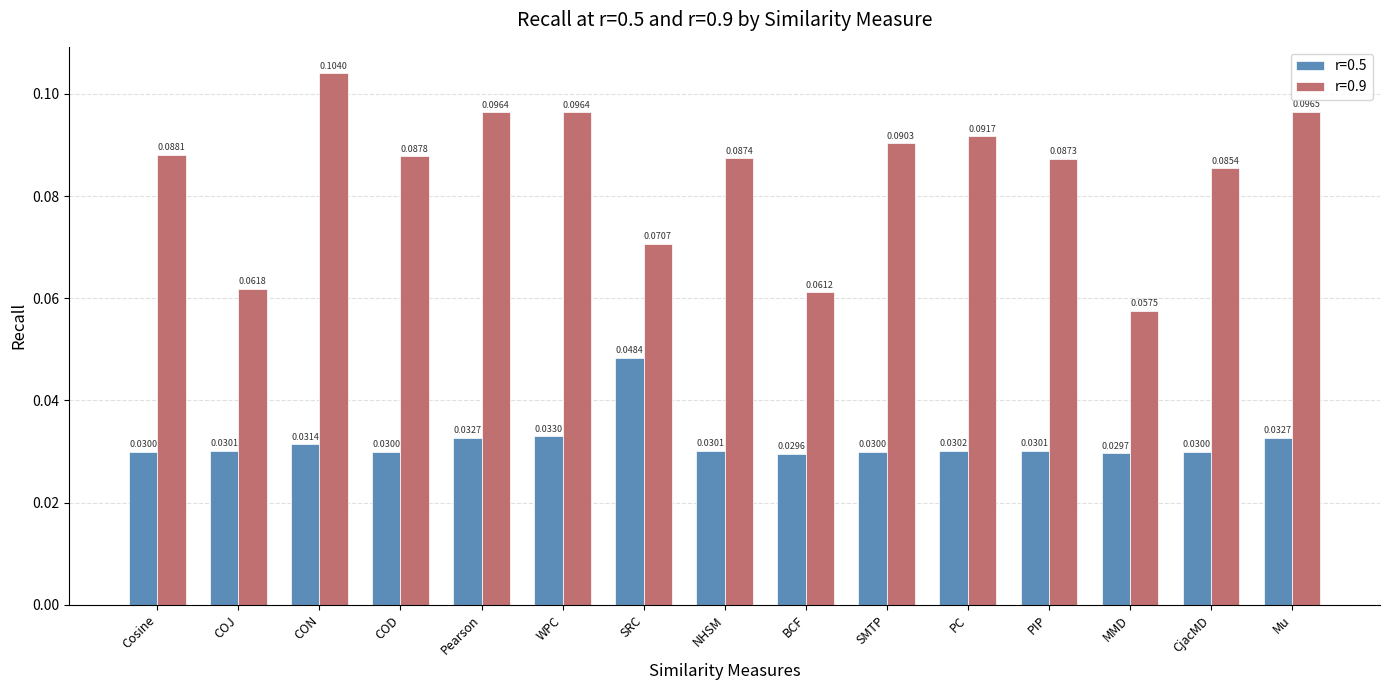

Which series changed the most between COD and PIP?

r=0.9